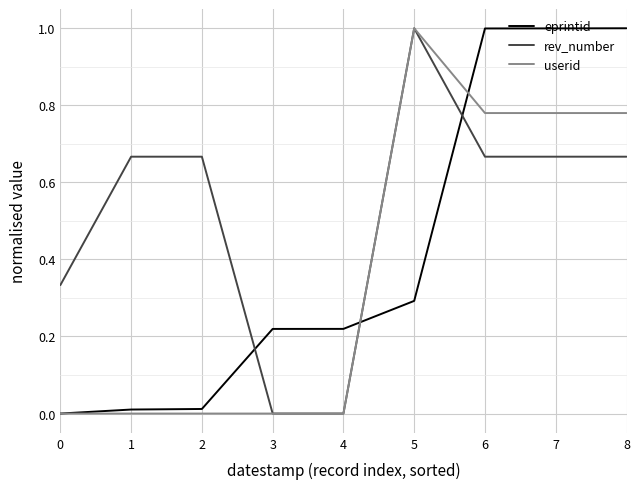

Which series has the largest total across all categories?

rev_number